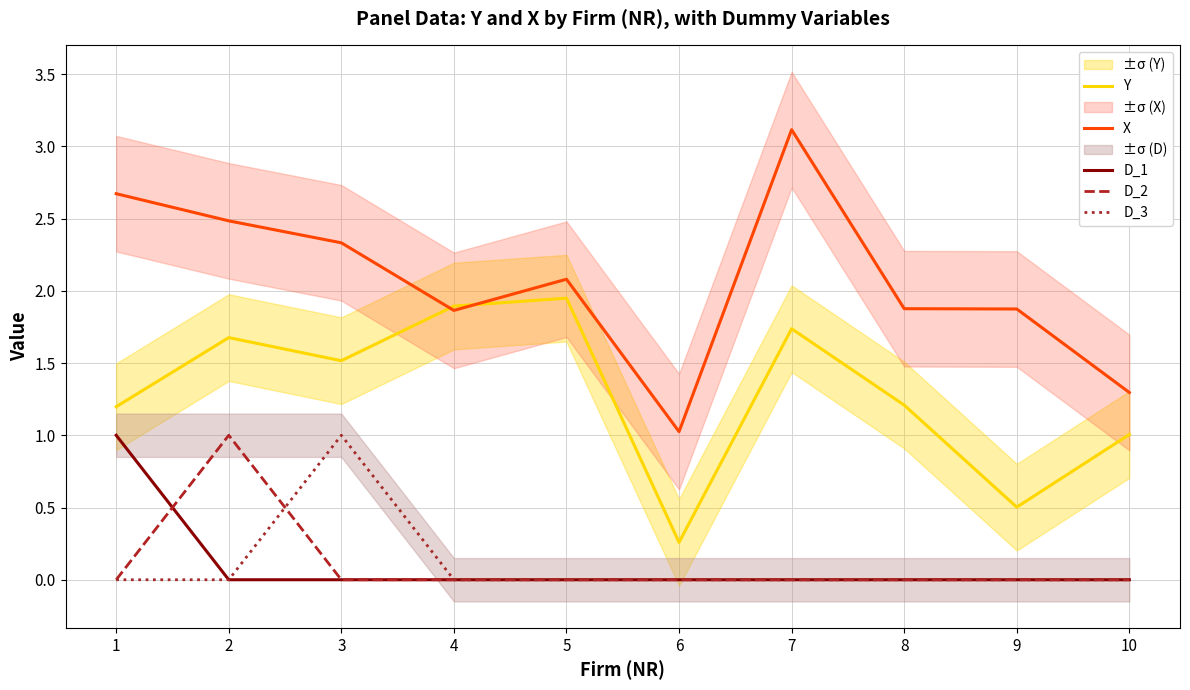

The D_1 series shows 0.0 at 8. True or false?

True